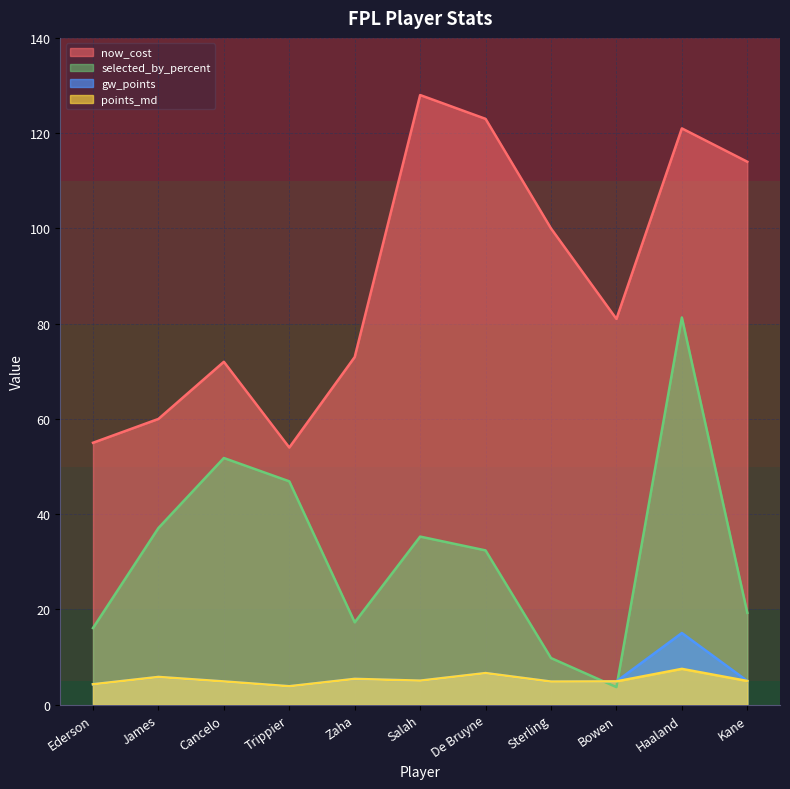

What is the difference between the maximum and minimum values in the gw_points series?

11.2